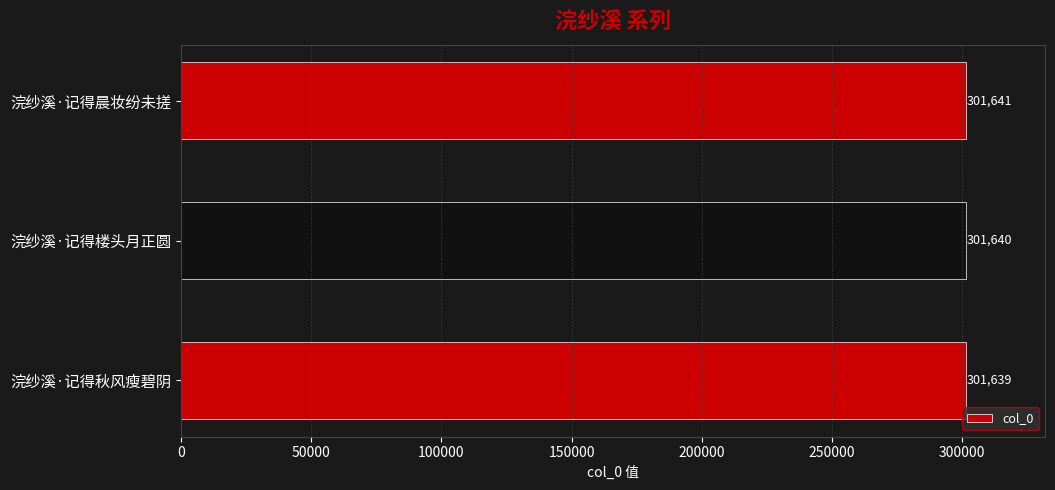

True or false: the data shows 411413 at 浣纱溪·记得晨妆纷未搓.

False